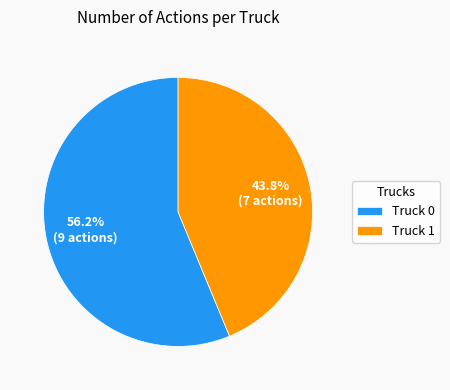

Which has a higher value, Truck 1 or Truck 0?

Truck 0